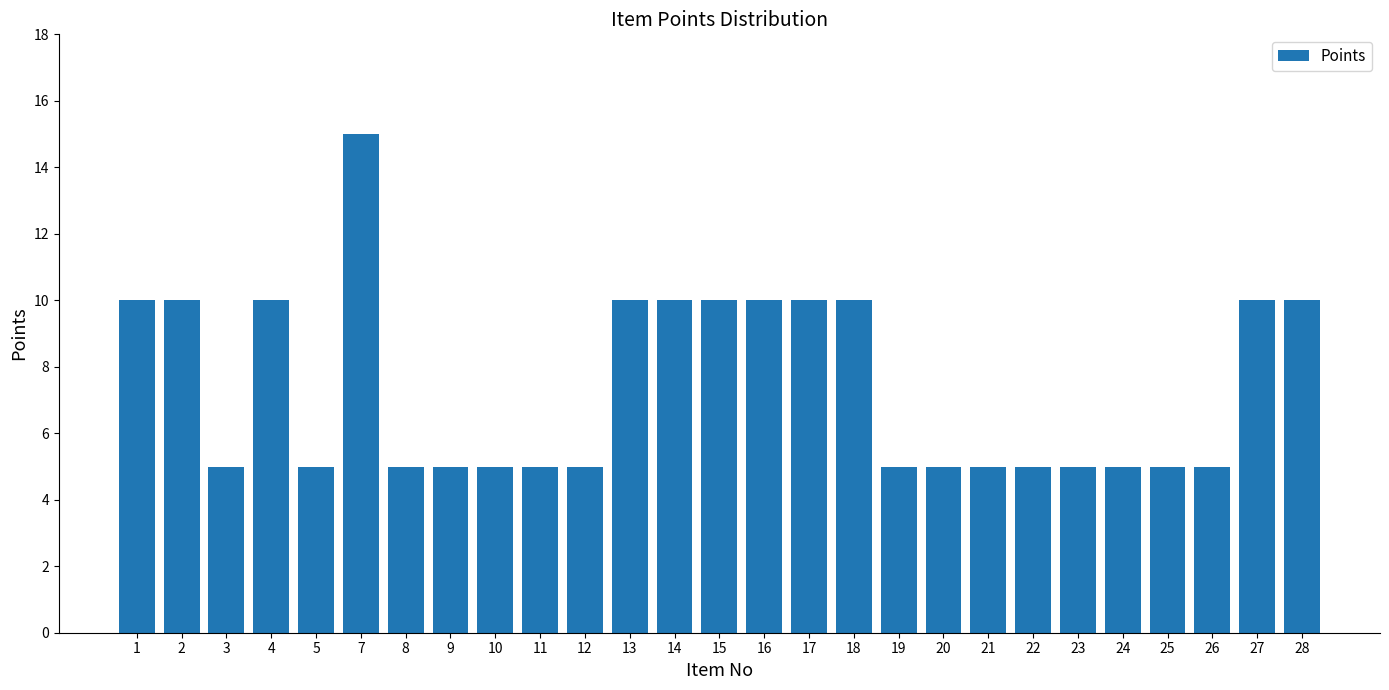

Which label corresponds to the largest value in the chart?

7